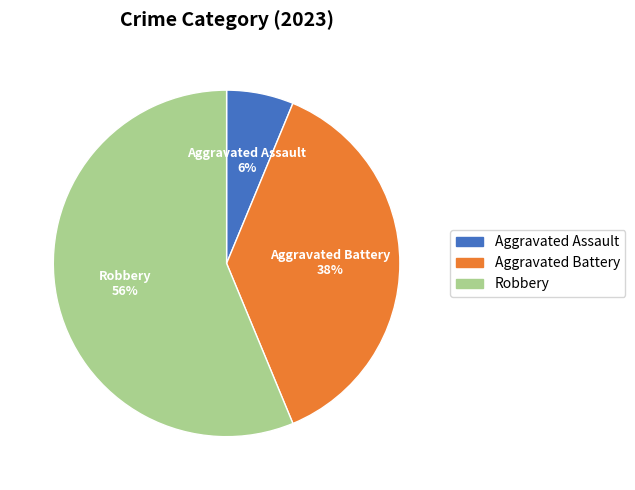

True or false: Aggravated Assault accounts for 16% of the total.

False